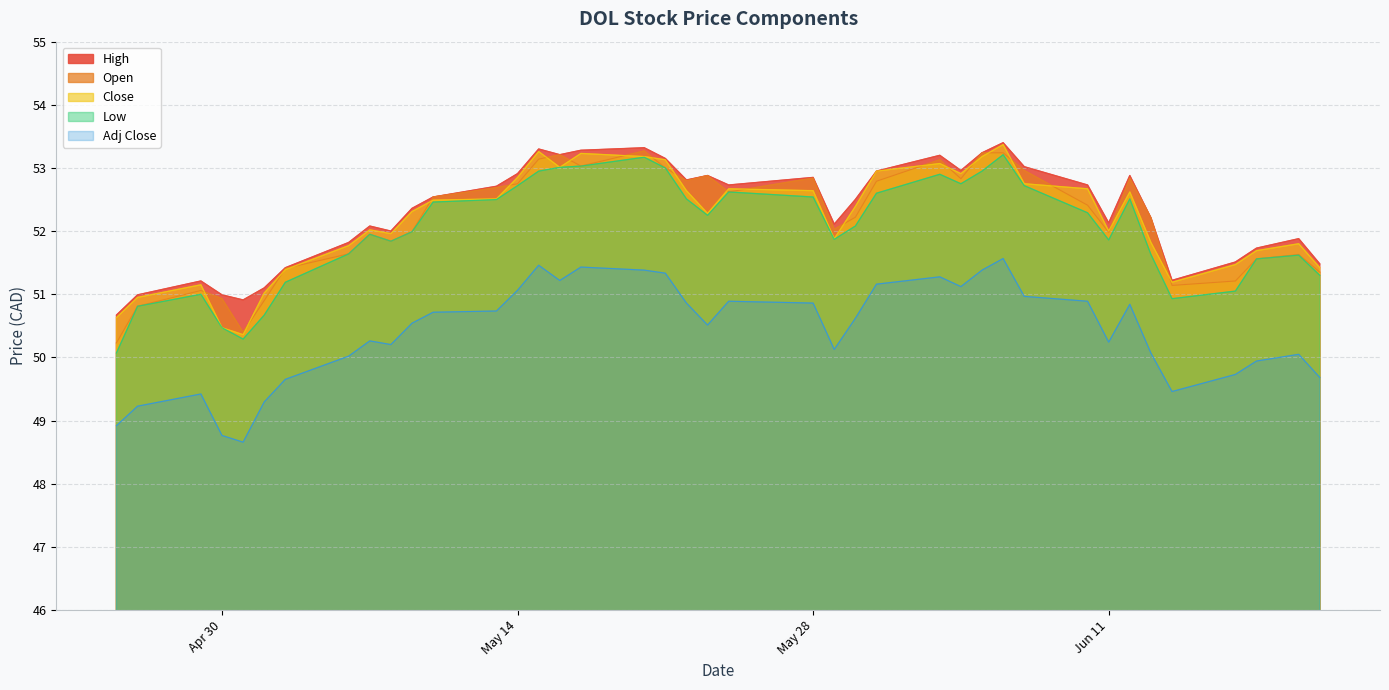

Reading right to left, transcribe all the data shown in this chart.

High: 51.5	51.9	51.7	51.5	51.2	52.2	52.9	52.1	52.7	53.0	53.4	53.2	53.0	53.2	53.0	52.5	52.1	52.8	52.7	52.9	52.8	53.2	53.3	53.3	53.2	53.3	52.9	52.7	52.5	52.4	52.0	52.1	51.8	51.4	51.1	50.9	51.0	51.2	51.0	50.7
Open: 51.3	51.6	51.6	51.2	51.1	52.2	52.8	52.0	52.4	53.0	53.2	53.2	52.8	53.1	52.8	52.2	52.0	52.8	52.6	52.9	52.8	53.0	53.3	53.0	53.2	53.1	52.8	52.7	52.5	52.0	51.8	52.0	51.6	51.4	50.9	50.4	50.9	51.1	50.8	50.2
Close: 51.4	51.8	51.7	51.5	51.2	51.8	52.6	52.0	52.7	52.8	53.4	53.2	52.9	53.1	53.0	52.4	51.9	52.6	52.7	52.3	52.6	53.1	53.2	53.2	53.0	53.3	52.8	52.5	52.5	52.3	52.0	52.0	51.8	51.4	51.0	50.4	50.5	51.2	51.0	50.6
Low: 51.3	51.6	51.6	51.0	50.9	51.6	52.5	51.9	52.3	52.7	53.2	53.0	52.8	52.9	52.6	52.1	51.9	52.5	52.6	52.2	52.5	53.0	53.2	53.0	53.0	53.0	52.7	52.5	52.5	52.0	51.8	52.0	51.6	51.2	50.7	50.3	50.5	51.0	50.8	50.1
Adj Close: 49.7	50.0	49.9	49.7	49.5	50.1	50.8	50.2	50.9	51.0	51.6	51.4	51.1	51.3	51.2	50.6	50.1	50.9	50.9	50.5	50.9	51.3	51.4	51.4	51.2	51.5	51.1	50.7	50.7	50.5	50.2	50.3	50.0	49.7	49.3	48.7	48.8	49.4	49.2	48.9